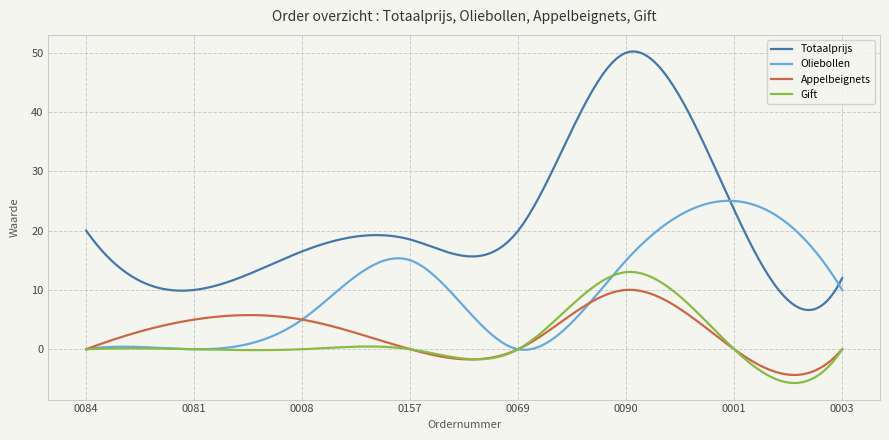

What is the sum of all Gift values?

459.1